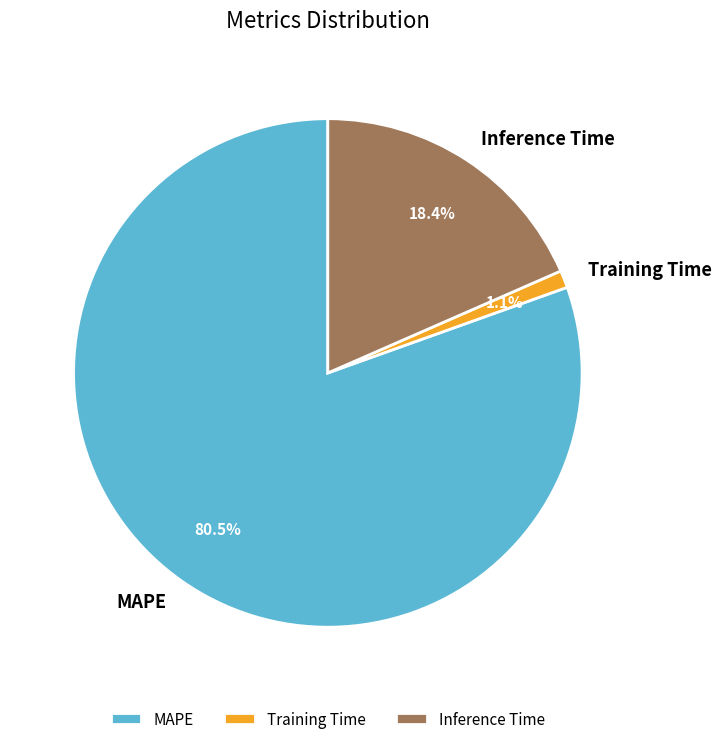

Which category accounts for the majority?

MAPE